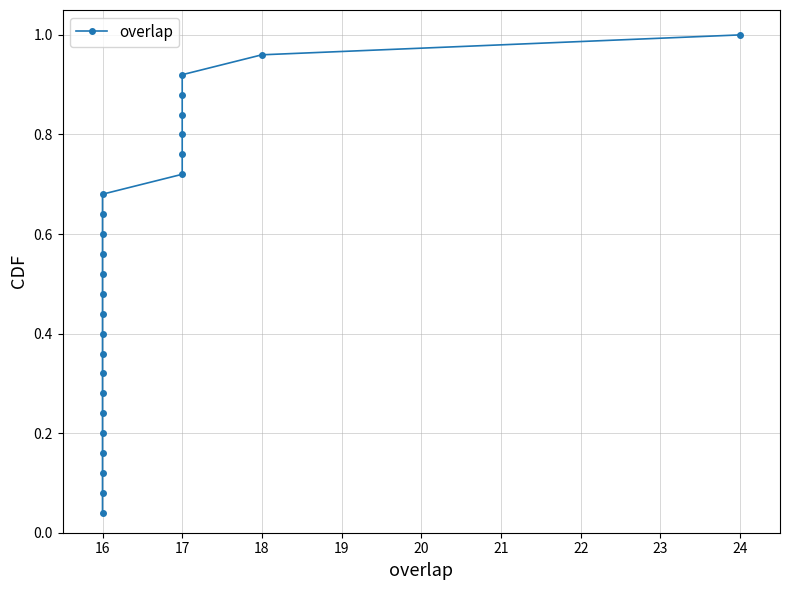

Does the chart have visible grid lines?

Yes